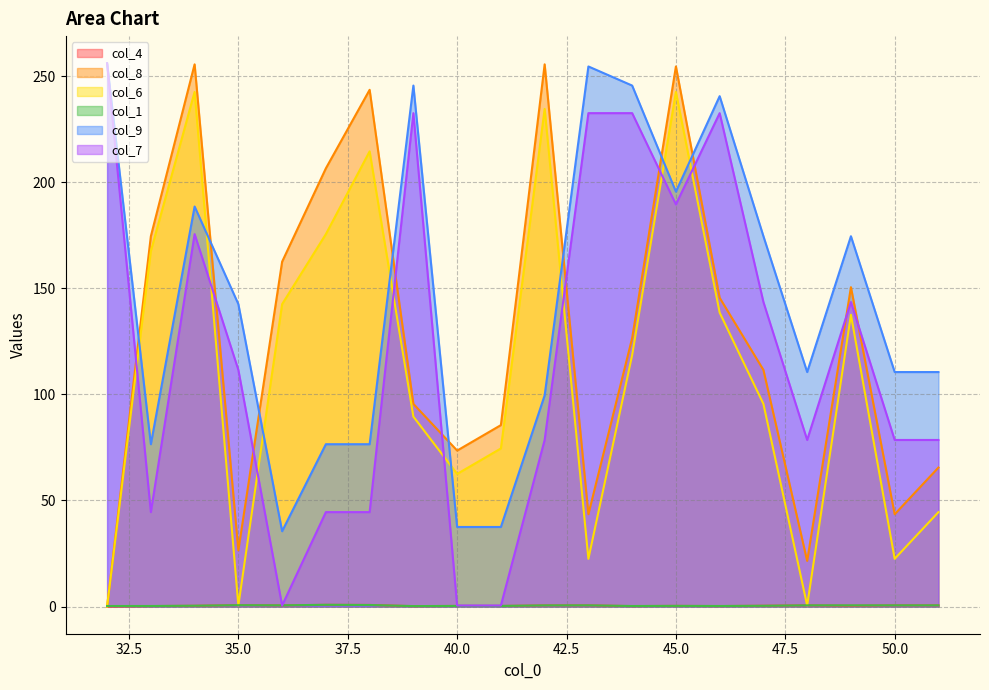

Between 40 and 47, which series saw the biggest shift?

col_7